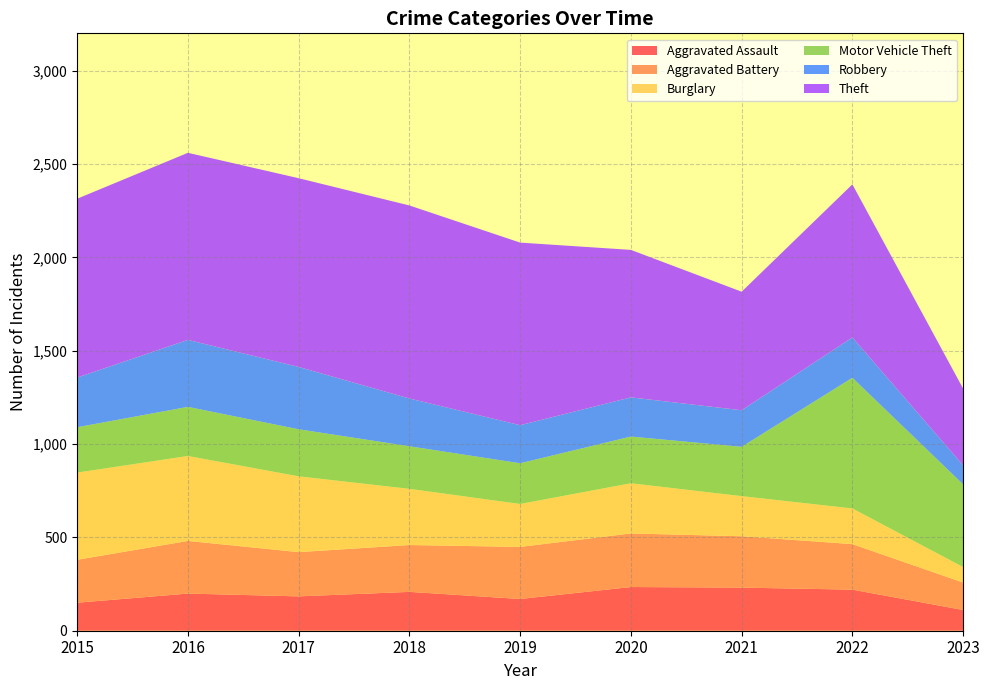

Reading left to right, extract all data points from this chart.

Aggravated Assault: 2015=150	2016=199	2017=184	2018=208	2019=170	2020=234	2021=231	2022=220	2023=111
Aggravated Battery: 2015=230	2016=282	2017=237	2018=251	2019=279	2020=287	2021=275	2022=244	2023=147
Burglary: 2015=467	2016=455	2017=406	2018=301	2019=230	2020=269	2021=215	2022=191	2023=83
Motor Vehicle Theft: 2015=243	2016=263	2017=252	2018=228	2019=218	2020=250	2021=264	2022=700	2023=443
Robbery: 2015=266	2016=359	2017=334	2018=256	2019=204	2020=210	2021=196	2022=216	2023=102
Theft: 2015=958	2016=1002	2017=1011	2018=1034	2019=978	2020=790	2021=635	2022=820	2023=411